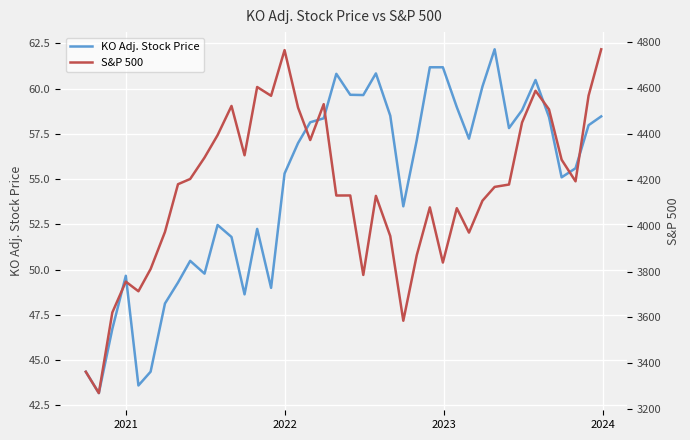

What is the maximum value for KO Adj. Stock Price?

62.2